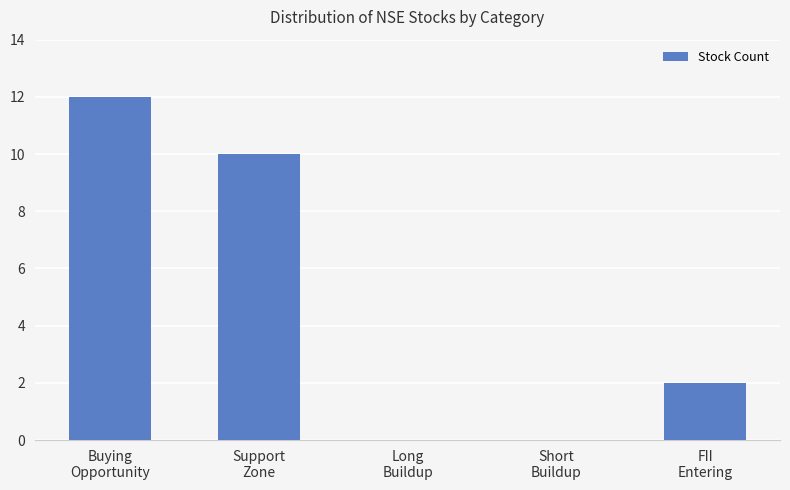

Count the number of categories in the chart.

5